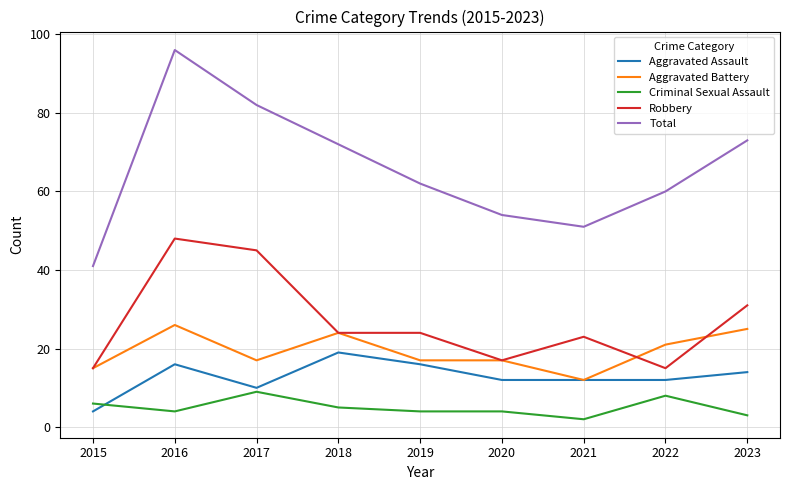

How many lines are shown in the chart?

5